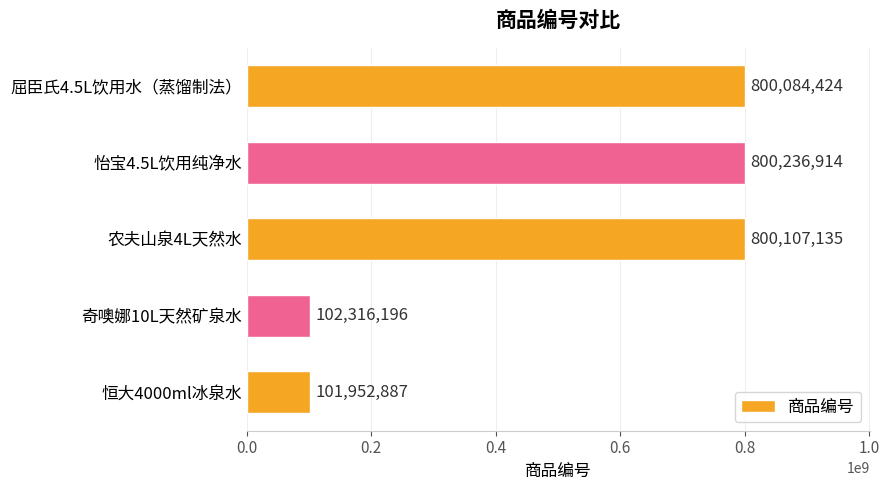

The chart shows a value of 800084424 at 屈臣氏4.5L饮用水（蒸馏制法）. True or false?

True